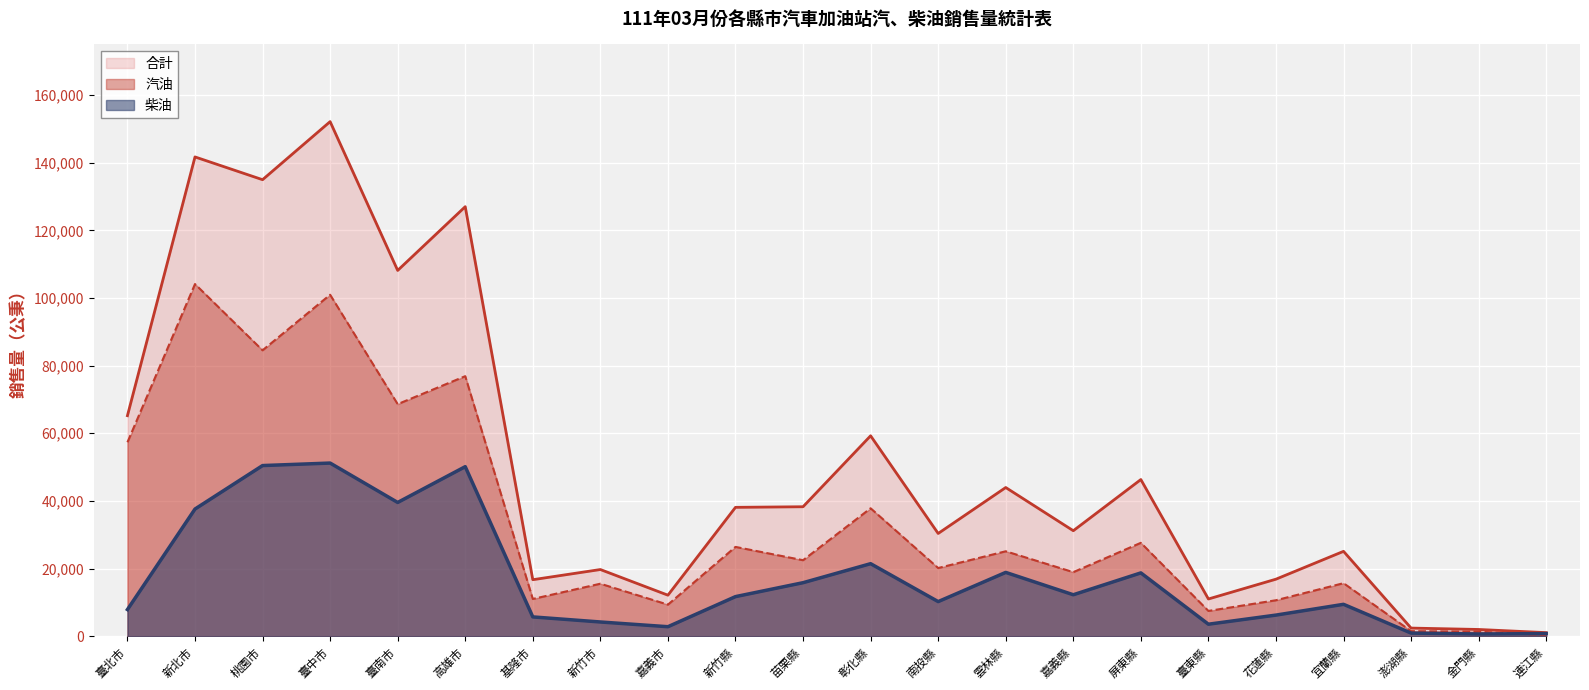

How many distinct data groups are displayed?

3